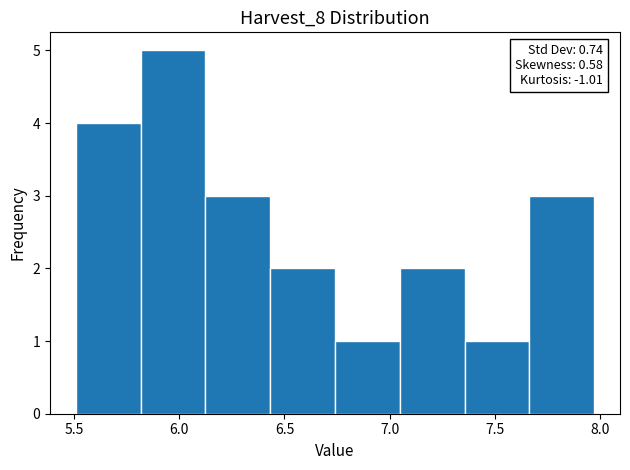

Which range on the x-axis has the tallest bar?

5.80 to 6.10